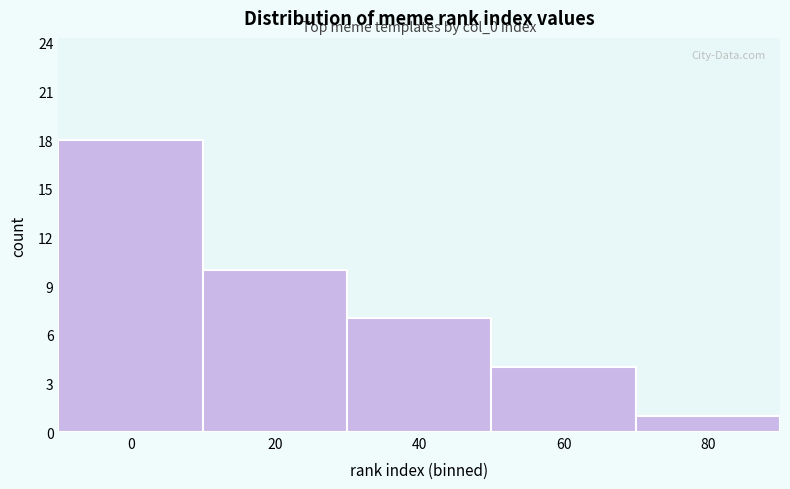

Reading right to left, what are all the values shown in this chart?

1	4	7	10	18